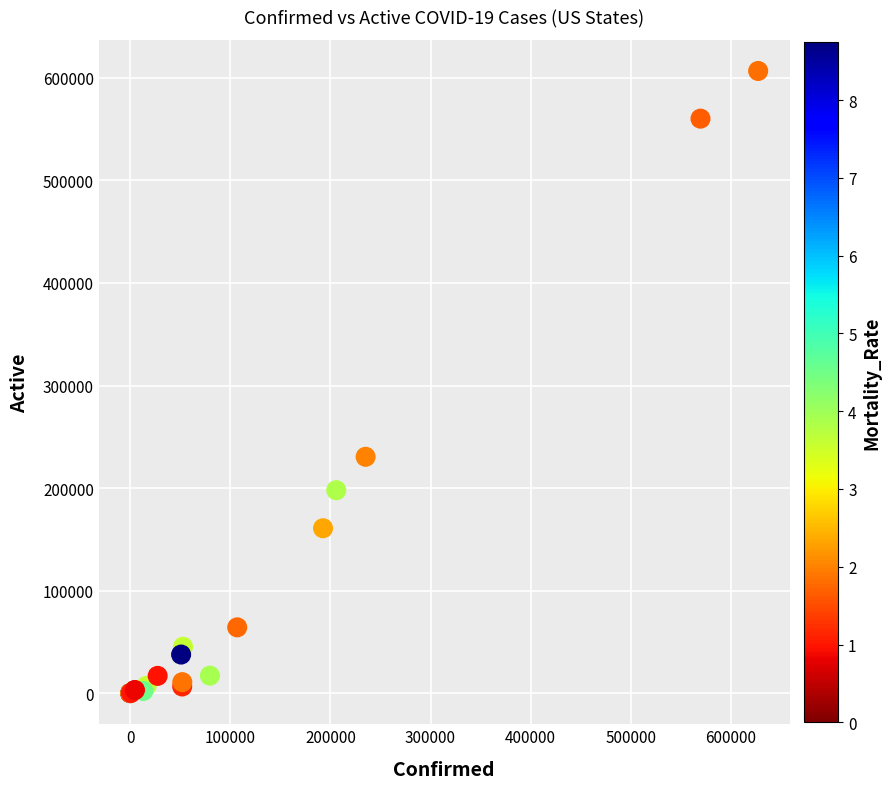

What Y value in the scatter plot is closest to 303388?

230499